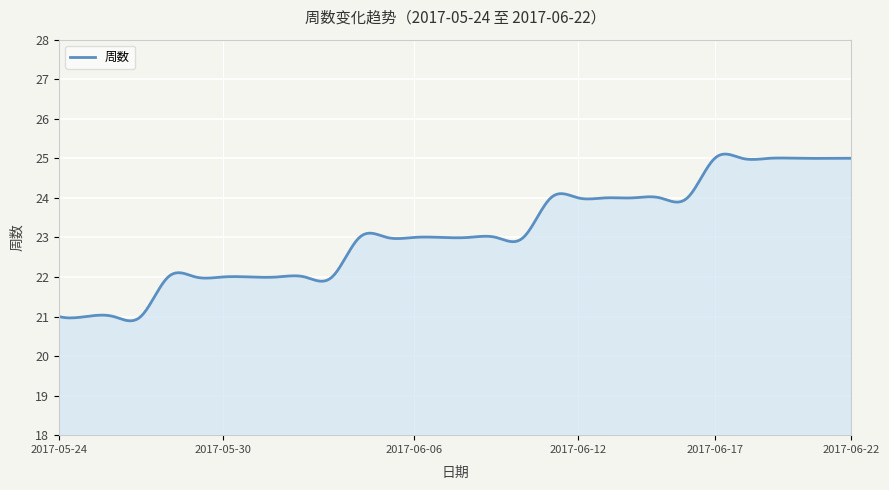

Count the number of categories in the chart.

300